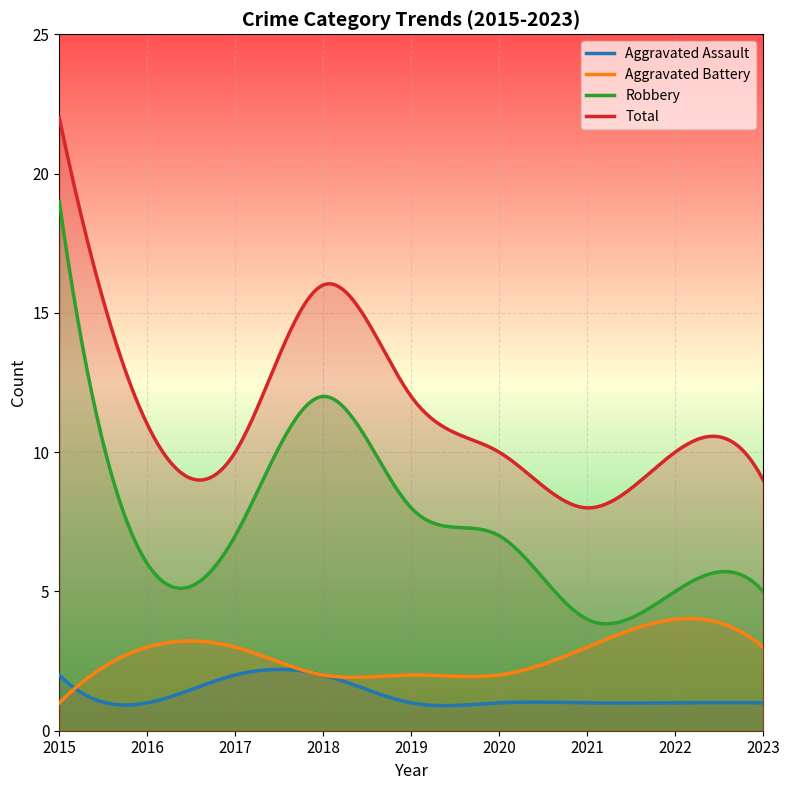

At which label does Robbery reach its peak?

2015